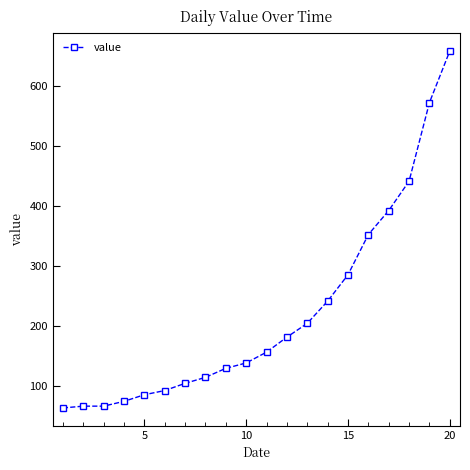

What is the value of the 20th point from the left?

658